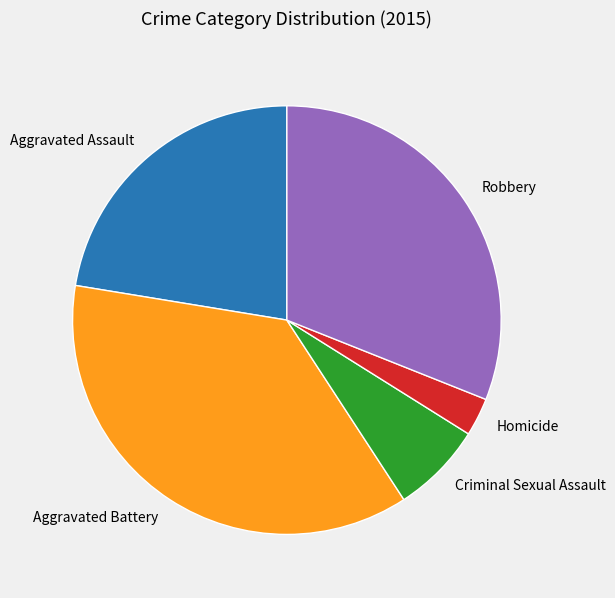

How many segments does this pie chart have?

5